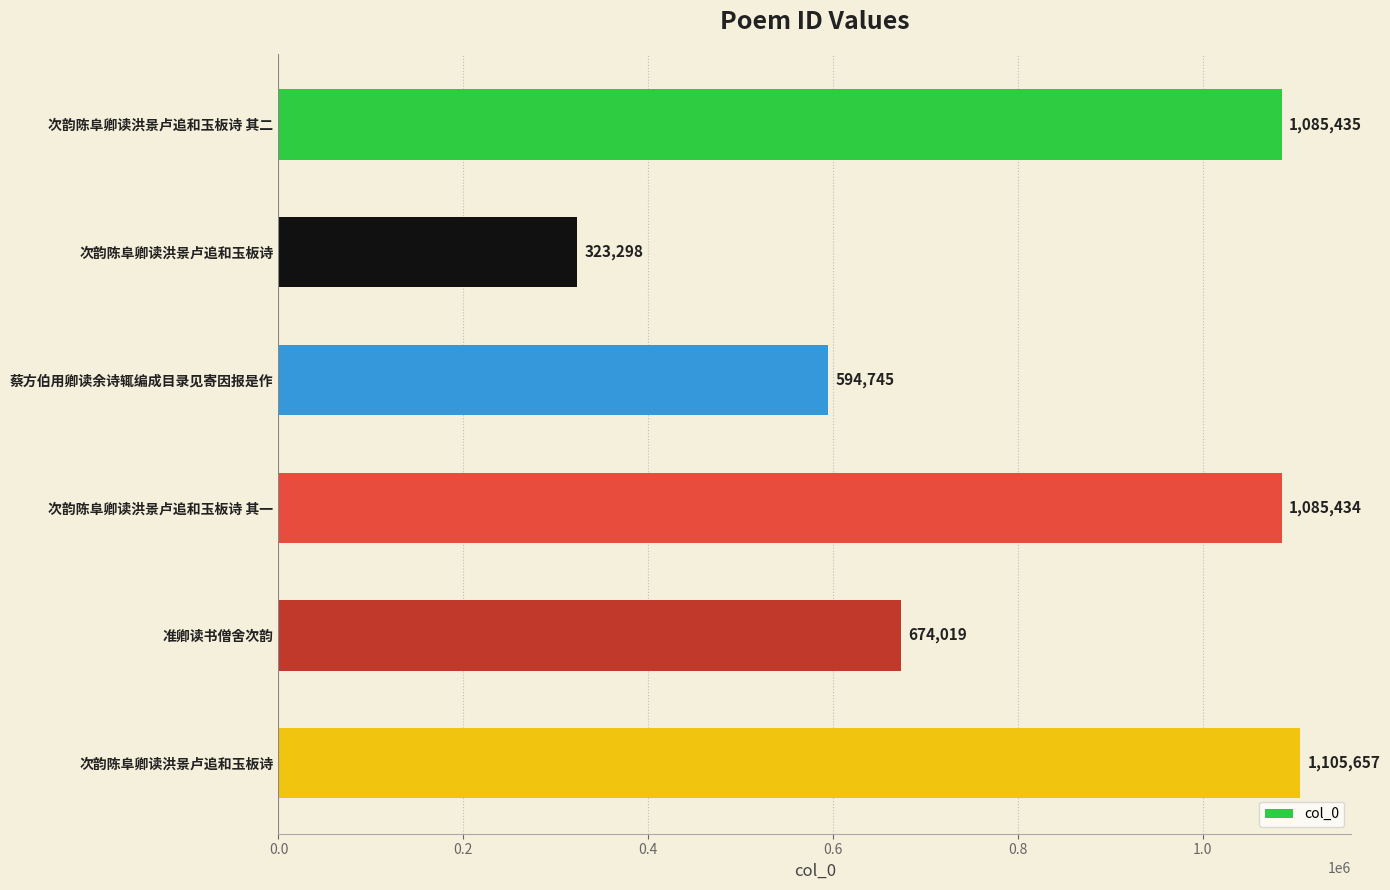

Count the number of categories in the chart.

6